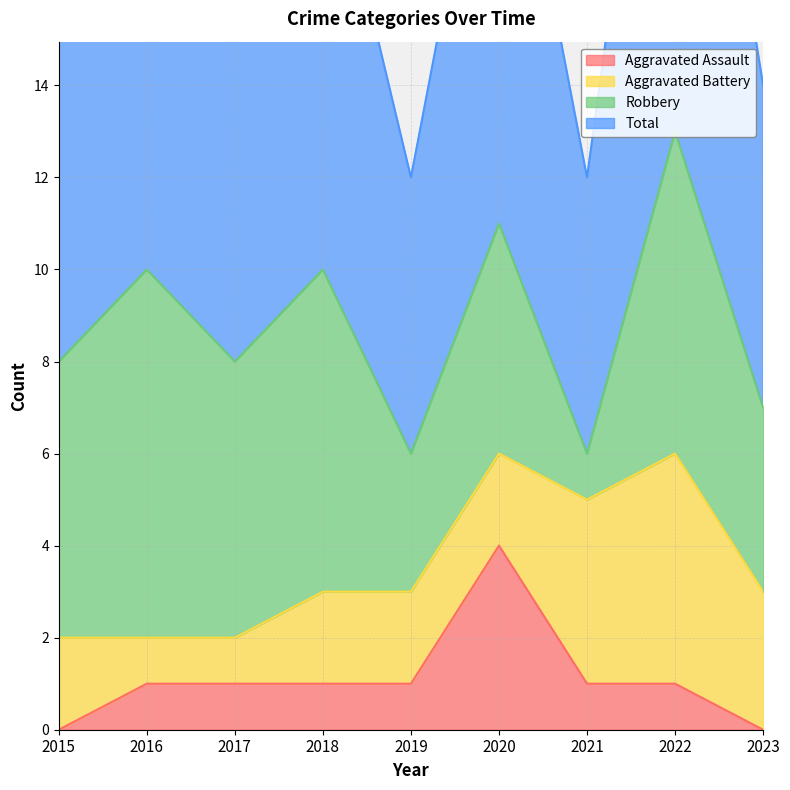

Which category has the highest value in the Aggravated Assault series?

2020